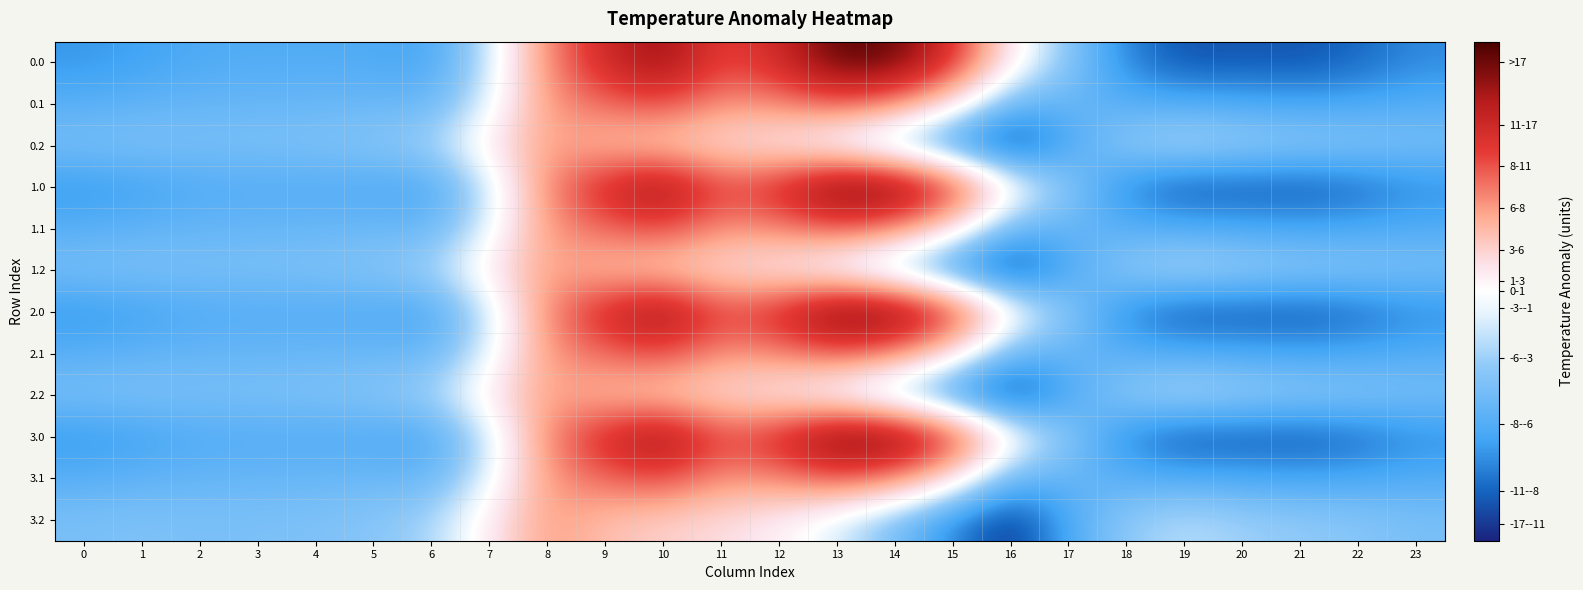

Reading left to right, transcribe all the data shown in this chart.

0.0: 0=-482.0	1=-449.5	2=-410.3	3=-404.4	4=-404.9	5=-410.8	6=-435.0	7=-136.4	8=454.2	9=804.0	10=1023.2	11=640.9	12=784.4	13=1167.2	14=1128.3	15=739.0	16=67.6	17=-250.3	18=-529.6	19=-644.5	20=-629.9	21=-638.4	22=-592.3	23=-511.3
0.1: 0=-384.6	1=-361.1	2=-347.9	3=-342.7	4=-339.6	5=-329.5	6=-345.2	7=-81.6	8=412.6	9=542.1	10=628.1	11=415.4	12=456.1	13=574.0	14=438.6	15=111.1	16=-353.7	17=-340.1	18=-388.5	19=-399.7	20=-414.5	21=-432.4	22=-419.9	23=-399.4
0.2: 0=-287.1	1=-272.7	2=-285.5	3=-281.0	4=-274.4	5=-248.1	6=-187.1	7=77.9	8=407.2	9=271.1	10=202.5	11=149.1	12=65.2	13=-104.4	14=-301.9	15=-522.2	16=-721.2	17=-409.5	18=-223.1	19=-151.1	20=-199.2	21=-226.4	22=-247.4	23=-287.5
1.0: 0=-482.0	1=-449.5	2=-410.3	3=-404.4	4=-404.9	5=-410.8	6=-435.0	7=-136.4	8=454.2	9=804.0	10=1023.2	11=640.9	12=784.4	13=1167.2	14=1128.3	15=739.0	16=67.6	17=-250.3	18=-529.6	19=-644.5	20=-629.9	21=-638.4	22=-592.3	23=-511.3
1.1: 0=-384.6	1=-361.1	2=-347.9	3=-342.7	4=-339.6	5=-329.5	6=-345.2	7=-81.6	8=412.6	9=542.1	10=628.1	11=415.4	12=456.1	13=574.0	14=438.6	15=111.1	16=-353.7	17=-340.1	18=-388.5	19=-399.7	20=-414.5	21=-432.4	22=-419.9	23=-399.4
1.2: 0=-287.1	1=-272.7	2=-285.5	3=-281.0	4=-274.4	5=-248.1	6=-187.1	7=77.9	8=407.2	9=271.1	10=202.5	11=149.1	12=65.2	13=-104.4	14=-301.9	15=-522.2	16=-721.2	17=-409.5	18=-223.1	19=-151.1	20=-199.2	21=-226.4	22=-247.4	23=-287.5
2.0: 0=-482.0	1=-449.5	2=-410.3	3=-404.4	4=-404.9	5=-410.8	6=-435.0	7=-136.4	8=454.2	9=804.0	10=1023.2	11=640.9	12=784.4	13=1167.2	14=1128.3	15=739.0	16=67.6	17=-250.3	18=-529.6	19=-644.5	20=-629.9	21=-638.4	22=-592.3	23=-511.3
2.1: 0=-384.6	1=-361.1	2=-347.9	3=-342.7	4=-339.6	5=-329.5	6=-345.2	7=-81.6	8=412.6	9=542.1	10=628.1	11=415.4	12=456.1	13=574.0	14=438.6	15=111.1	16=-353.7	17=-340.1	18=-388.5	19=-399.7	20=-414.5	21=-432.4	22=-419.9	23=-399.4
2.2: 0=-287.1	1=-272.7	2=-285.5	3=-281.0	4=-274.4	5=-248.1	6=-187.1	7=77.9	8=407.2	9=271.1	10=202.5	11=149.1	12=65.2	13=-104.4	14=-301.9	15=-522.2	16=-721.2	17=-409.5	18=-223.1	19=-151.1	20=-199.2	21=-226.4	22=-247.4	23=-287.5
3.0: 0=-482.0	1=-449.5	2=-410.3	3=-404.4	4=-404.9	5=-410.8	6=-435.0	7=-136.4	8=454.2	9=804.0	10=1023.2	11=640.9	12=784.4	13=1167.2	14=1128.3	15=739.0	16=67.6	17=-250.3	18=-529.6	19=-644.5	20=-629.9	21=-638.4	22=-592.3	23=-511.3
3.1: 0=-384.6	1=-361.1	2=-347.9	3=-342.7	4=-339.6	5=-329.5	6=-345.2	7=-81.6	8=412.6	9=542.1	10=628.1	11=415.4	12=456.1	13=574.0	14=438.6	15=111.1	16=-353.7	17=-340.1	18=-388.5	19=-399.7	20=-414.5	21=-432.4	22=-419.9	23=-399.4
3.2: 0=-287.1	1=-272.7	2=-285.5	3=-281.0	4=-274.4	5=-248.1	6=-187.1	7=77.9	8=407.2	9=271.1	10=202.5	11=149.1	12=65.2	13=-104.4	14=-301.9	15=-522.2	16=-721.2	17=-409.5	18=-223.1	19=-151.1	20=-199.2	21=-226.4	22=-247.4	23=-287.5